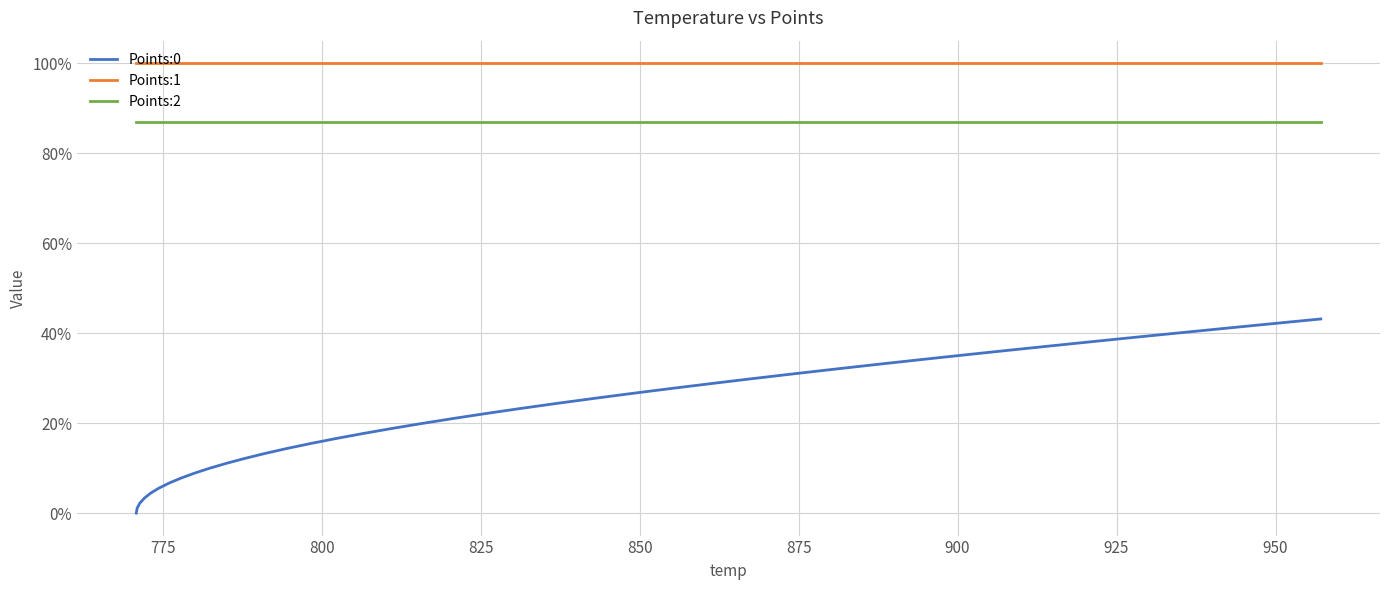

Which series has the largest range (max minus min)?

Points:0